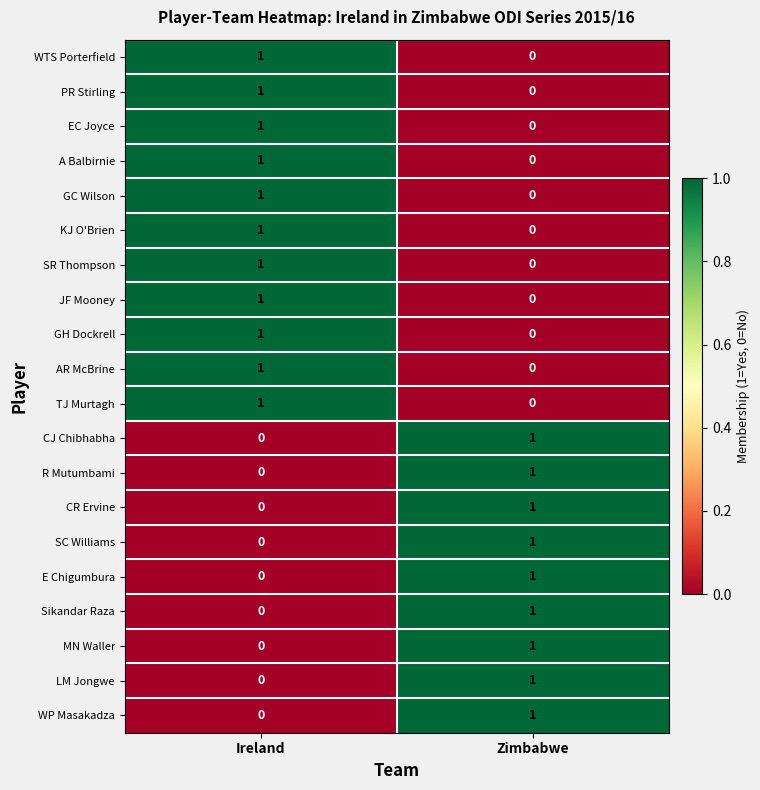

The value of E Chigumbura at Zimbabwe is 1. True or false?

True